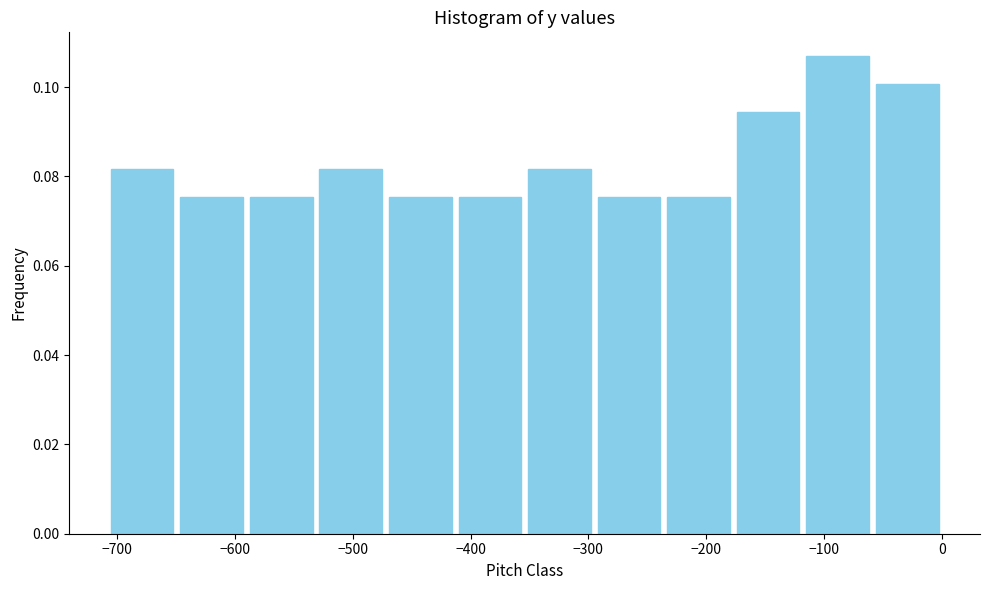

Reading left to right, list every bar in this chart as the range it spans on the x-axis followed by its height. Neither the bar edges nor the heights are printed on the chart, so give them approximately, as read against the axes.

-710 to -650: 0.082
-650 to -590: 0.076
-590 to -530: 0.076
-530 to -470: 0.082
-470 to -410: 0.076
-410 to -350: 0.076
-350 to -300: 0.082
-300 to -240: 0.076
-240 to -180: 0.076
-180 to -120: 0.094
-120 to -60: 0.106
-60 to 0: 0.100